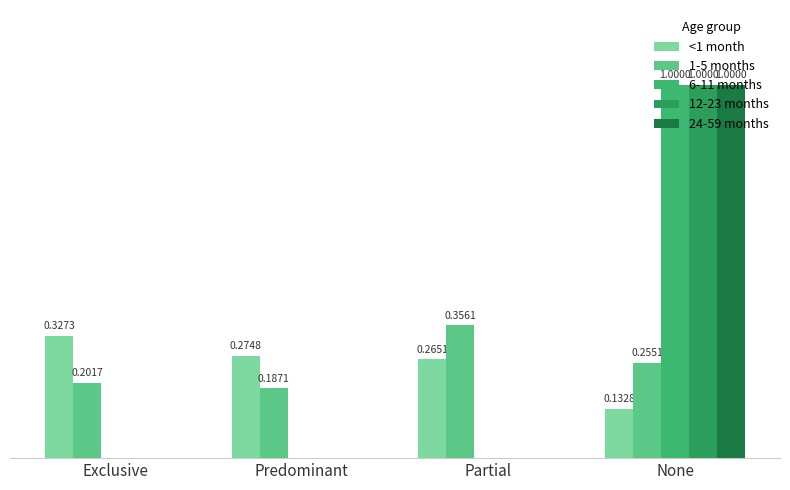

How many bars are there in each group?

5